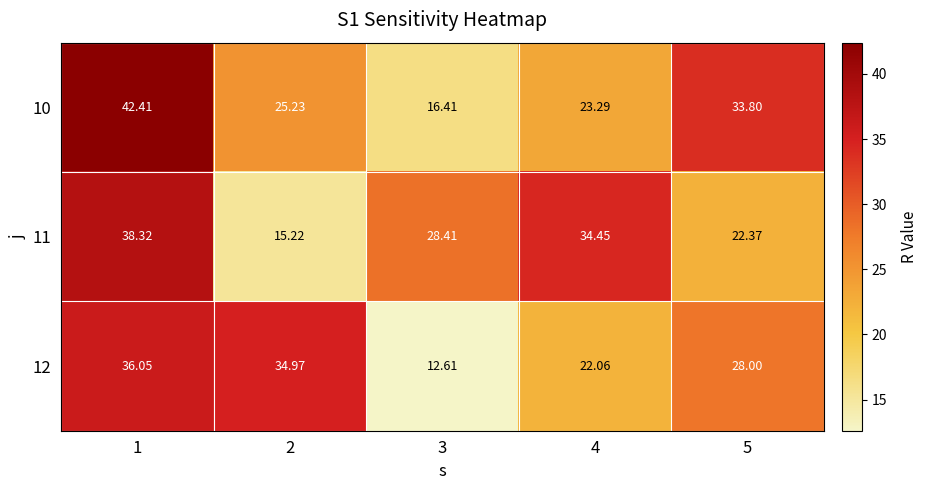

Is the value of 11 at 2 greater than the value of 12 at 1?

No